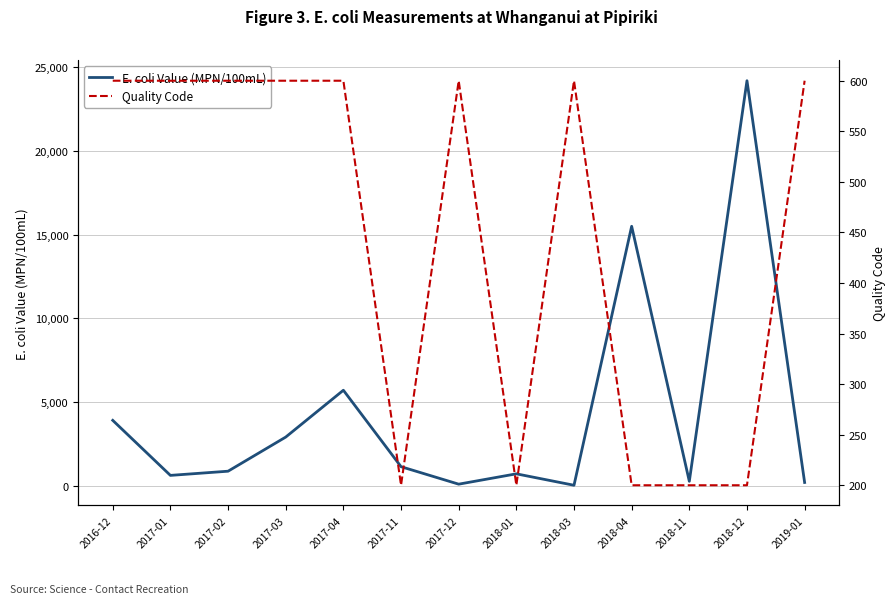

Between 2017-12 and 2018-11, which series saw the biggest shift?

Quality Code